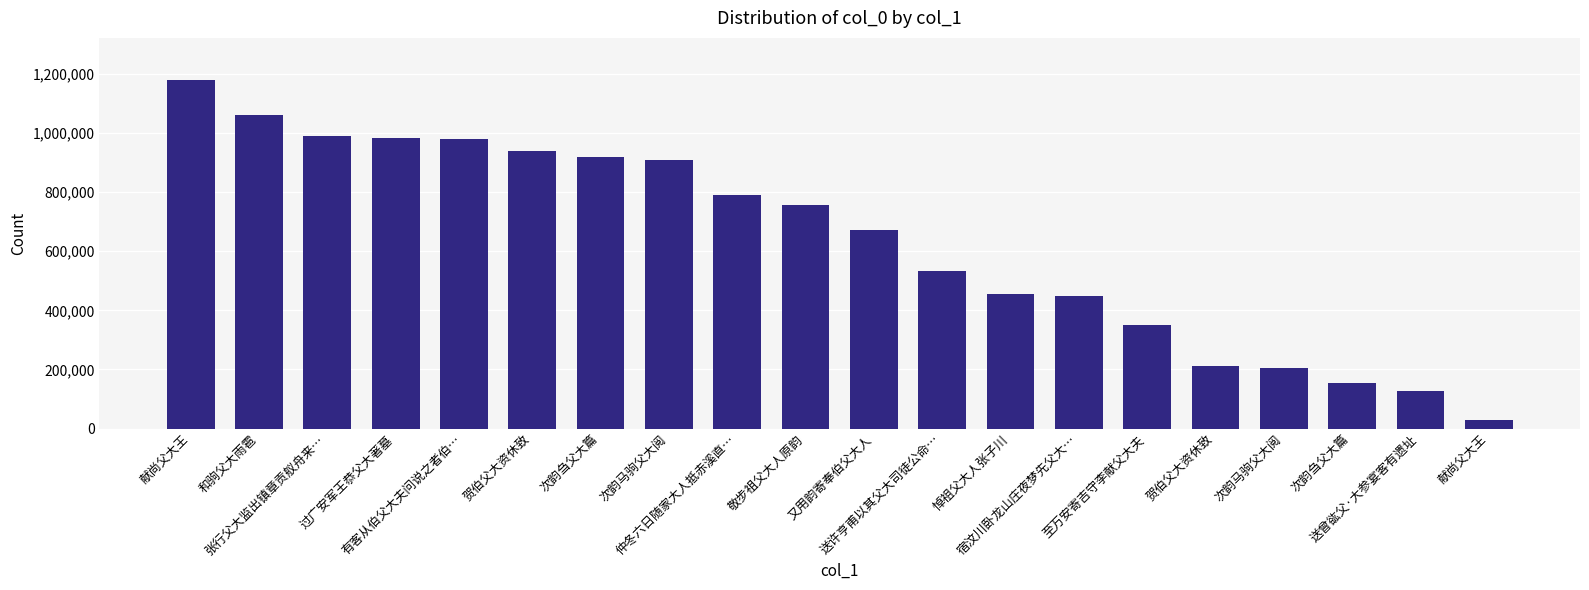

What is the label of the 17th bar from the left?

次韵马驹父大阅